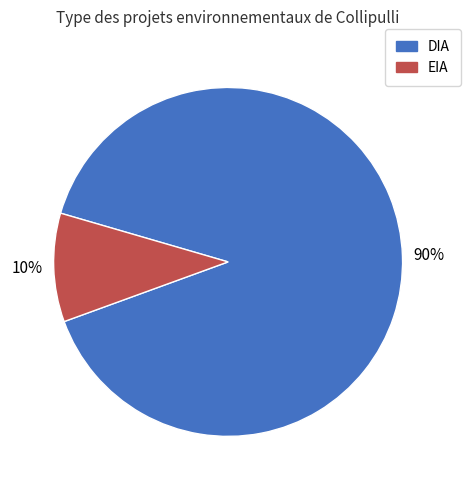

Is there a majority slice in this chart?

Yes